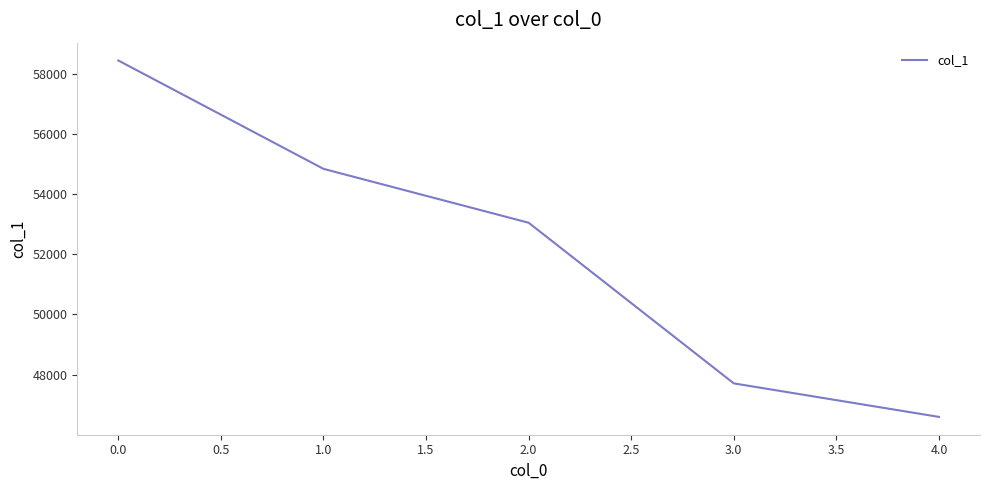

How many lines are shown in the chart?

1